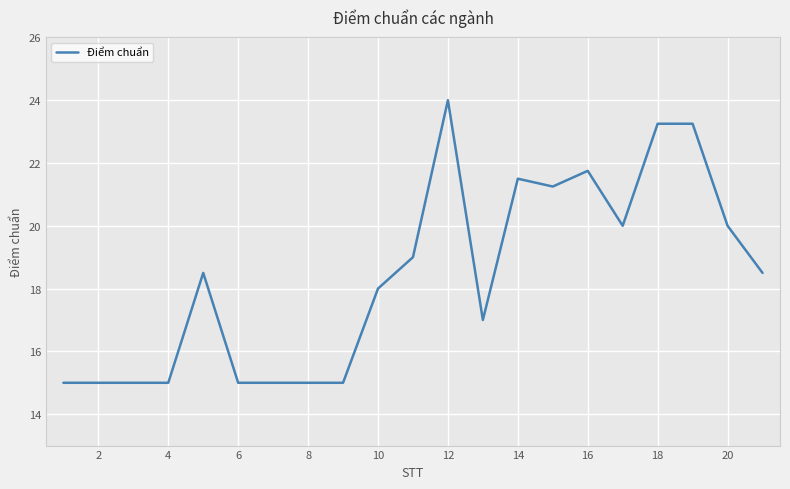

Is this an area chart (filled region under the line)?

No